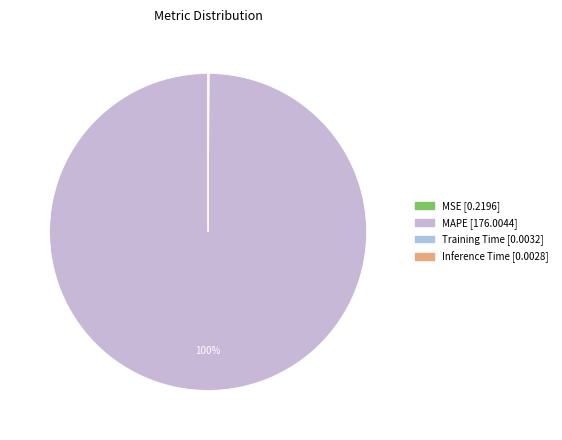

Which slice is the largest?

MAPE